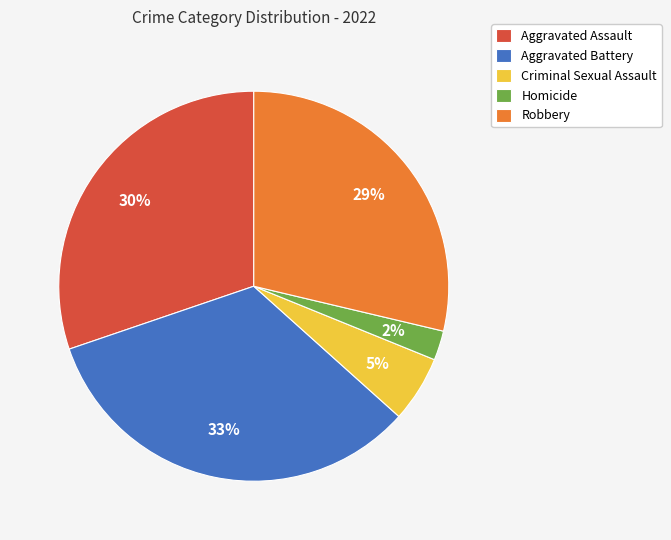

Is the sum of Criminal Sexual Assault and Aggravated Assault greater than half?

No